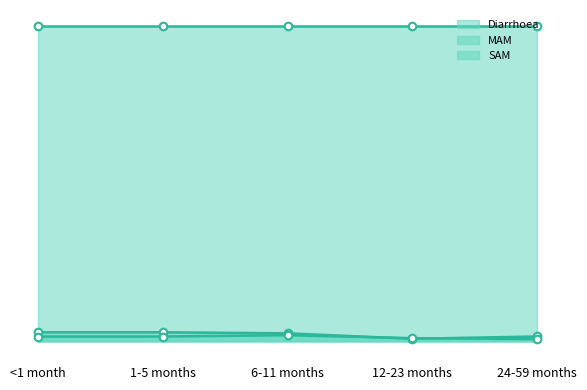

Which series has the largest Y range (max minus min)?

MAM